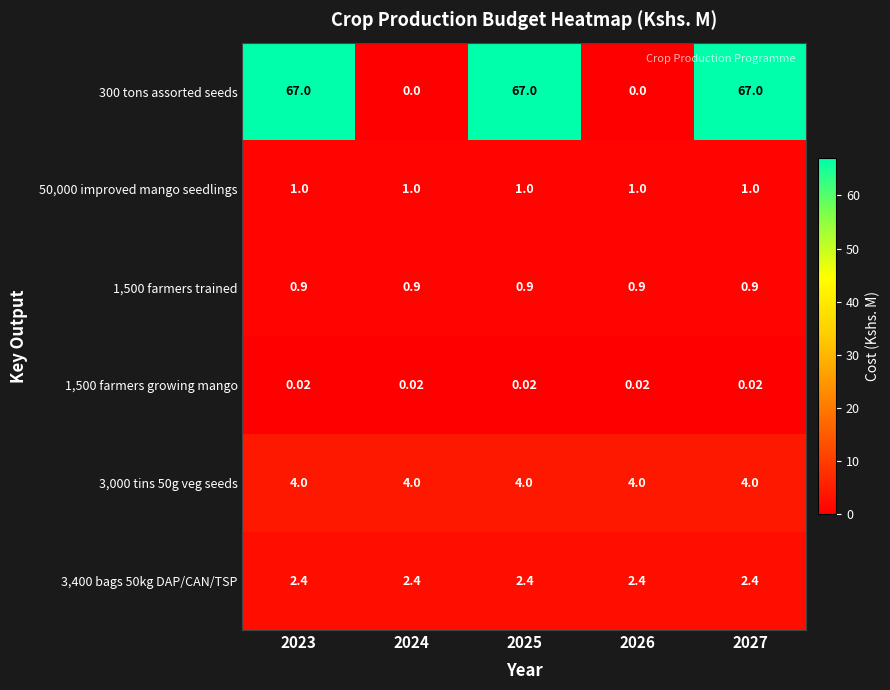

Is the value of 3,000 tins 50g veg seeds at 2027 greater than the value of 300 tons assorted seeds at 2024?

Yes